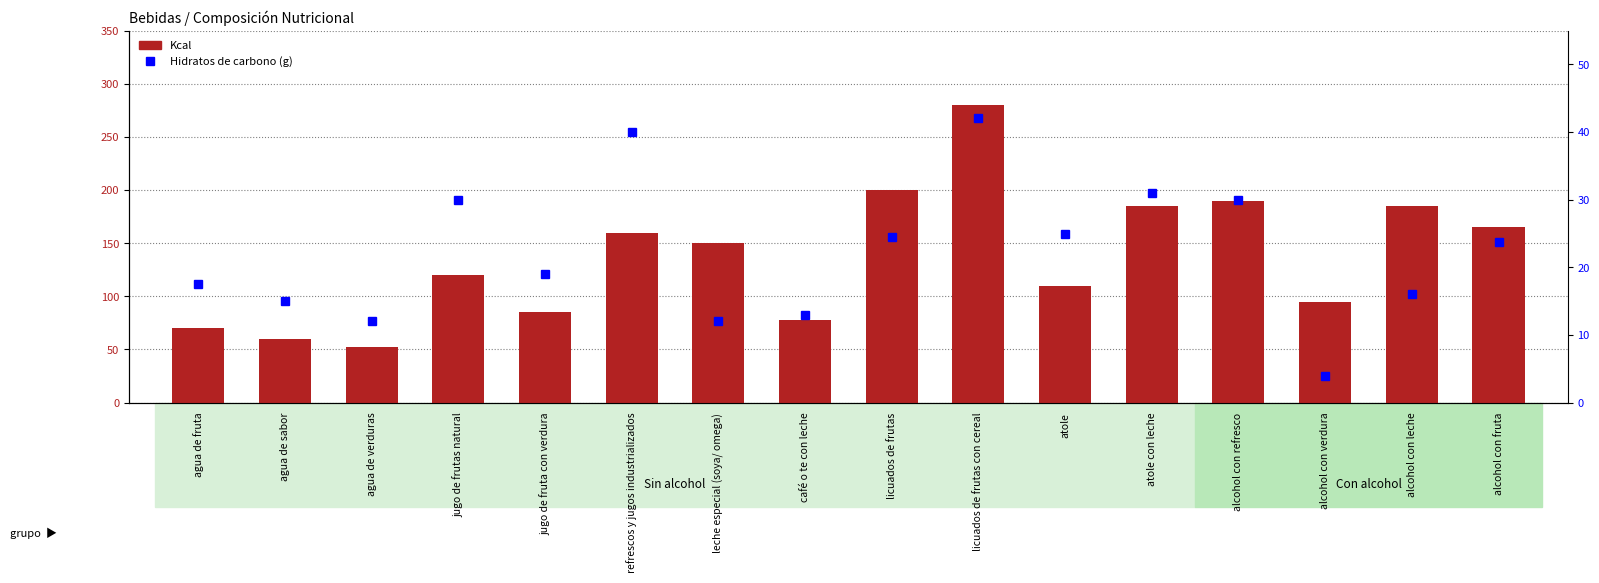

What is the difference between the maximum and minimum values in the Hidratos de carbono (g) series?

38.0